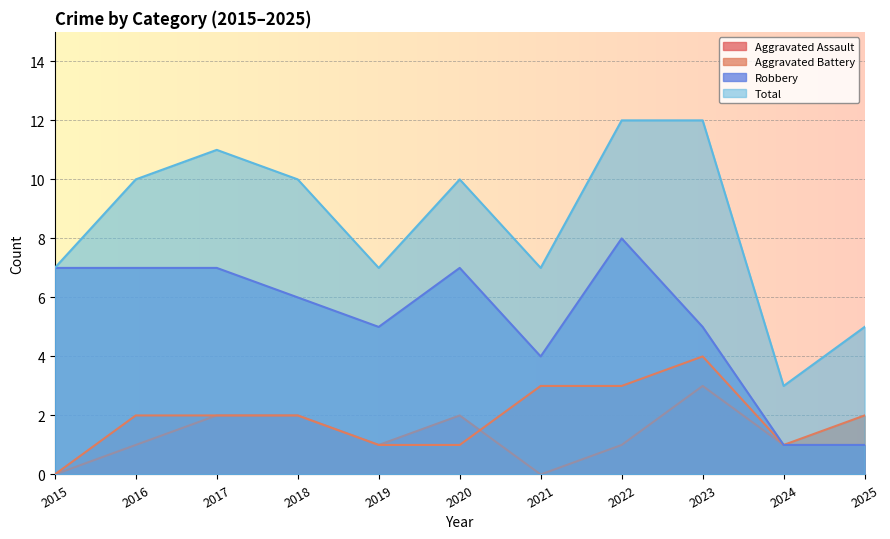

What is the approximate value of Aggravated Battery at 2021?

3